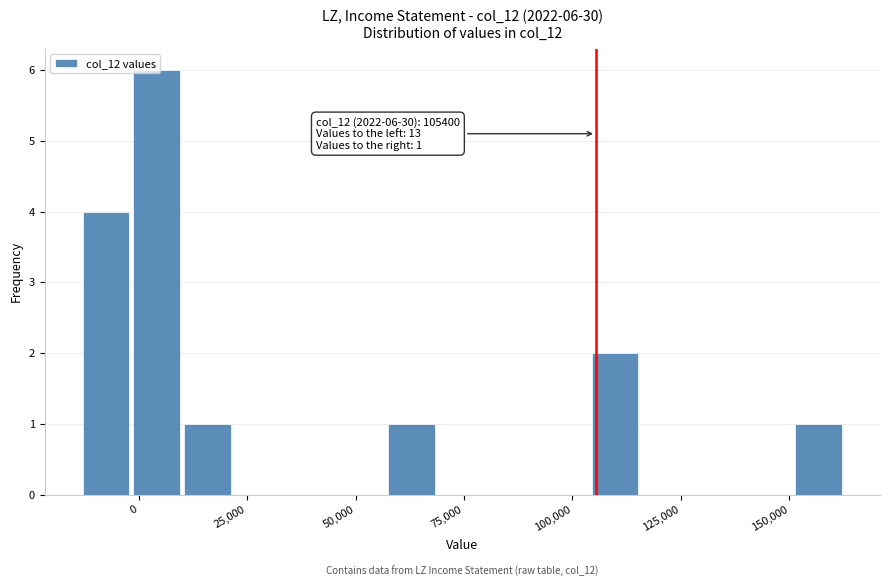

Around what value on the x-axis is the tallest bar? Give the approximate position of its centre, as read against the axis.

5000